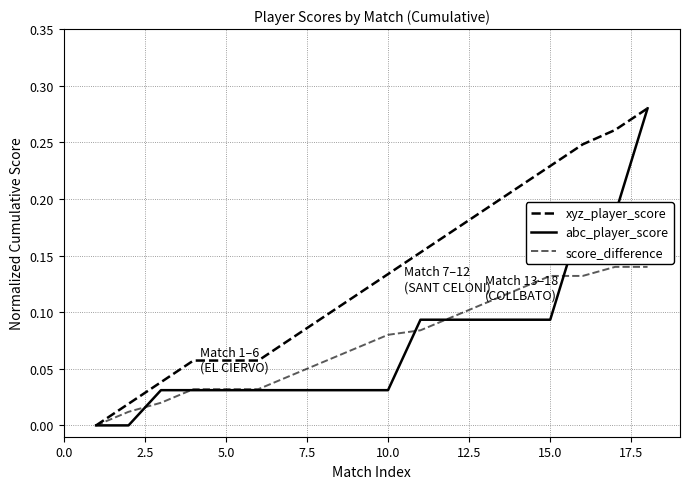

Does the chart have visible grid lines?

Yes